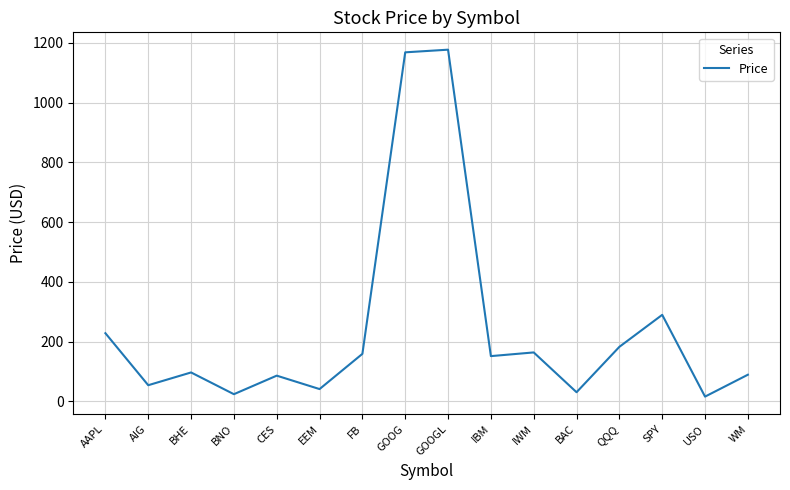

What is the ratio of the value at IBM to the value at BHE?

1.6